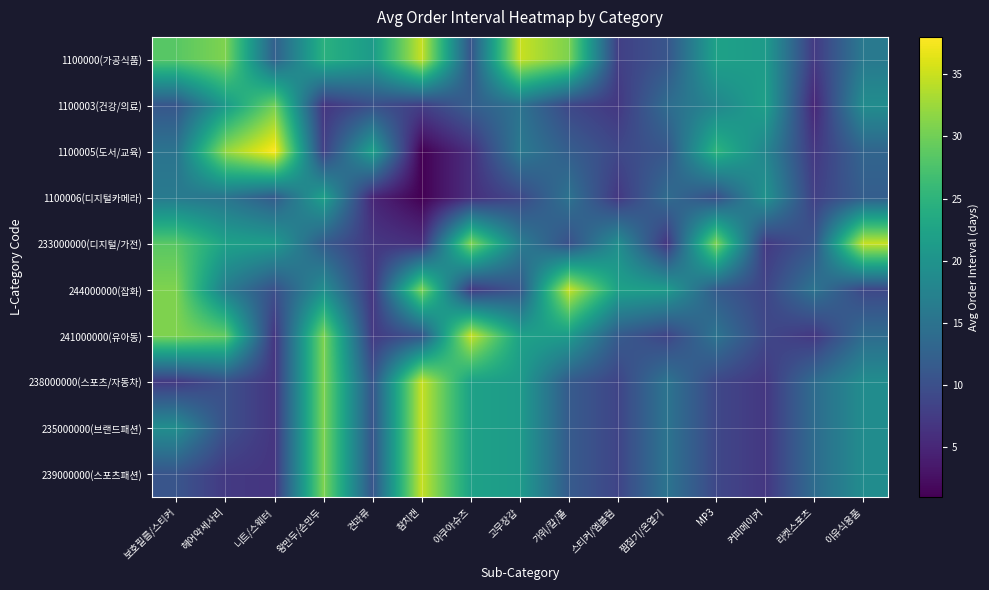

What is the difference between the highest and lowest values at 아쿠아슈즈?

28.8